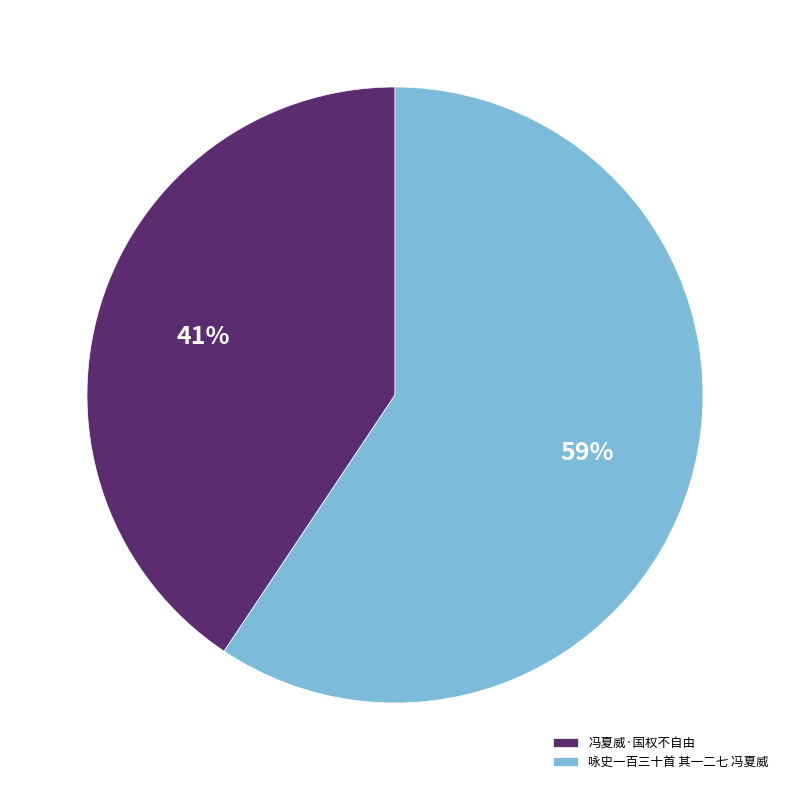

To the nearest percent, what percentage of the pie is 冯夏威·国权不自由?

41%